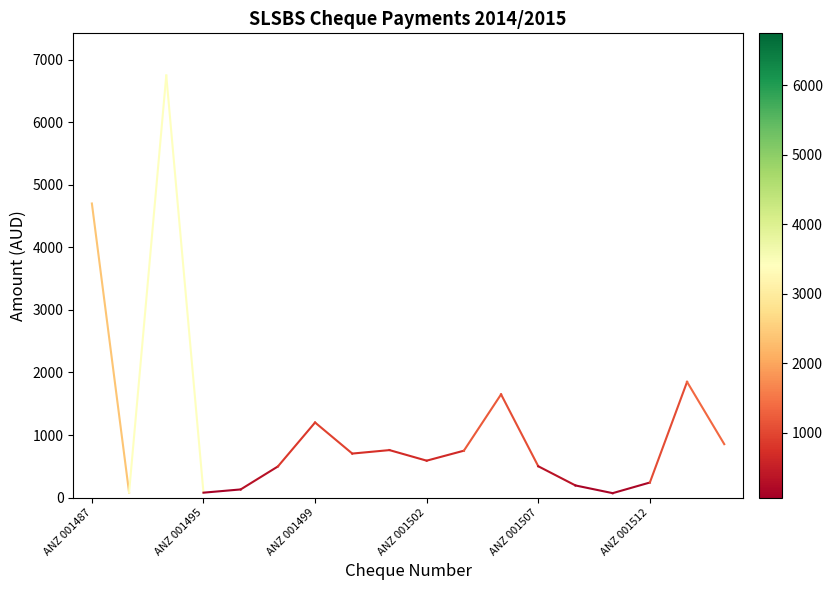

Does the chart display data point markers on the line(s)?

No